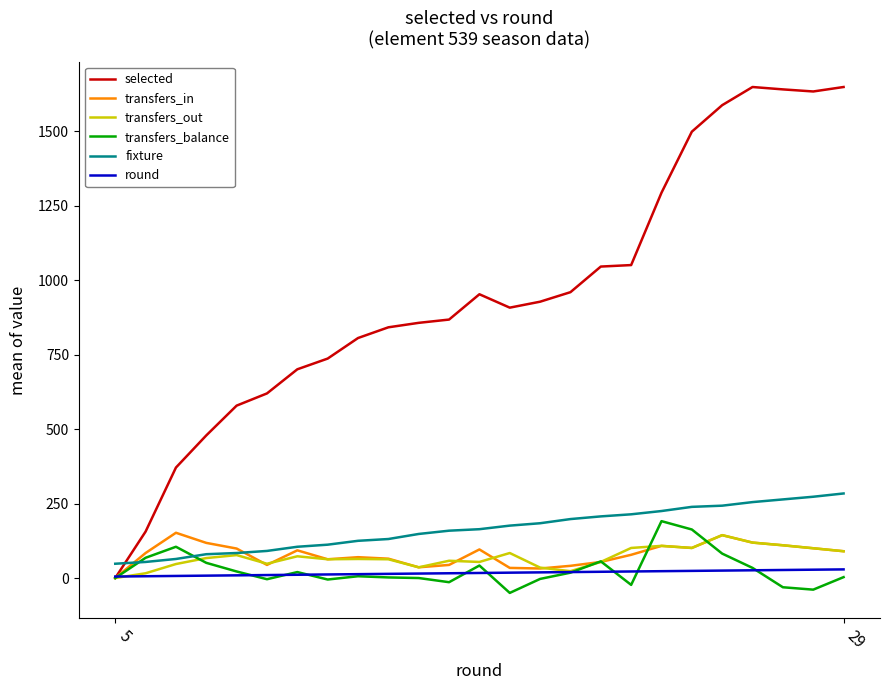

Which series has the largest total across all categories?

selected